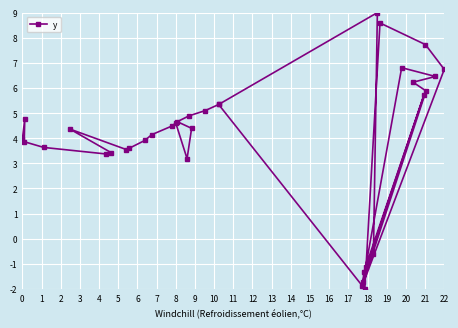

How many data points are less than 4?

15